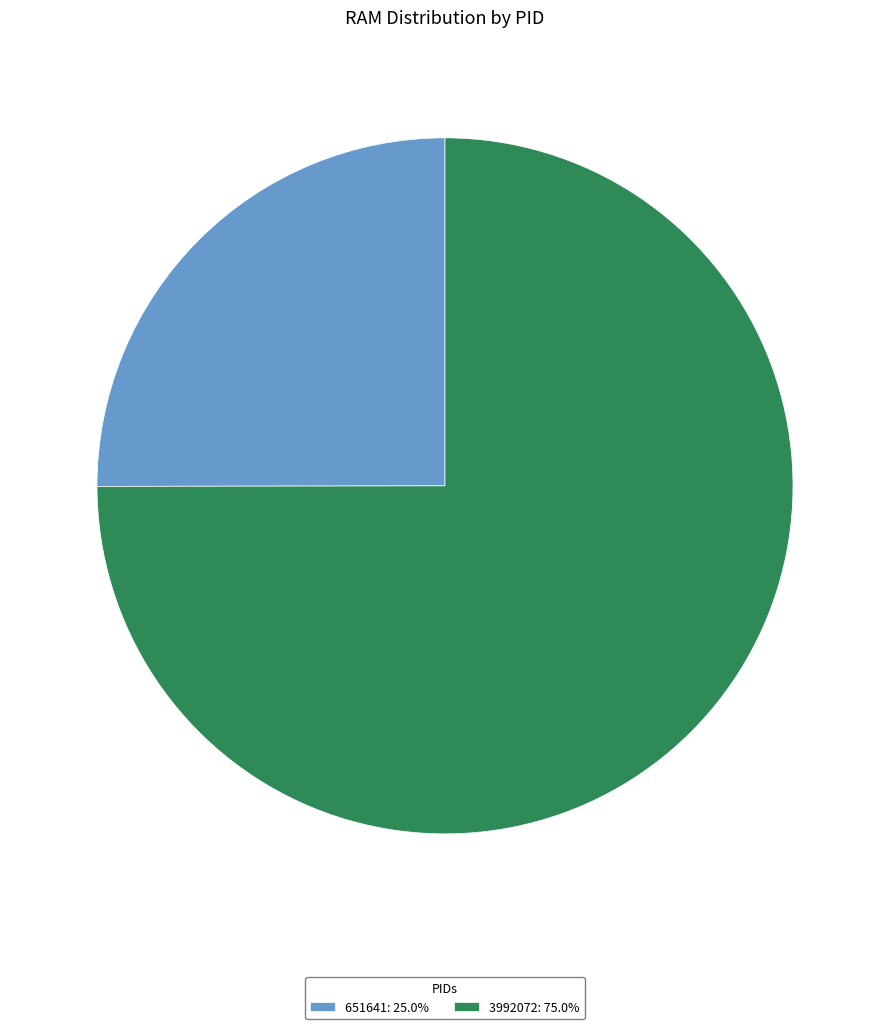

Combined, do 651641: 25.0% and 3992072: 75.0% account for over 50%?

Yes